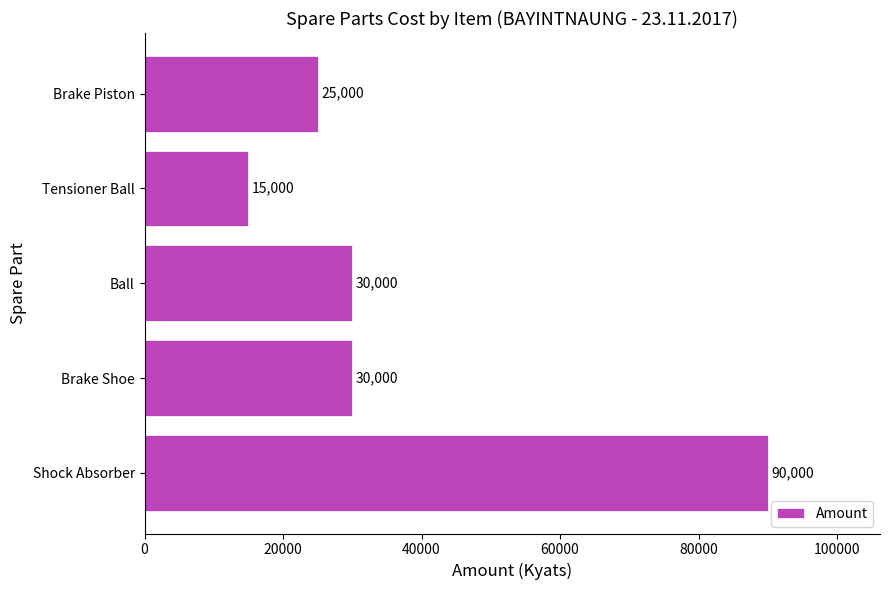

What is the difference between the second highest and minimum values?

15000